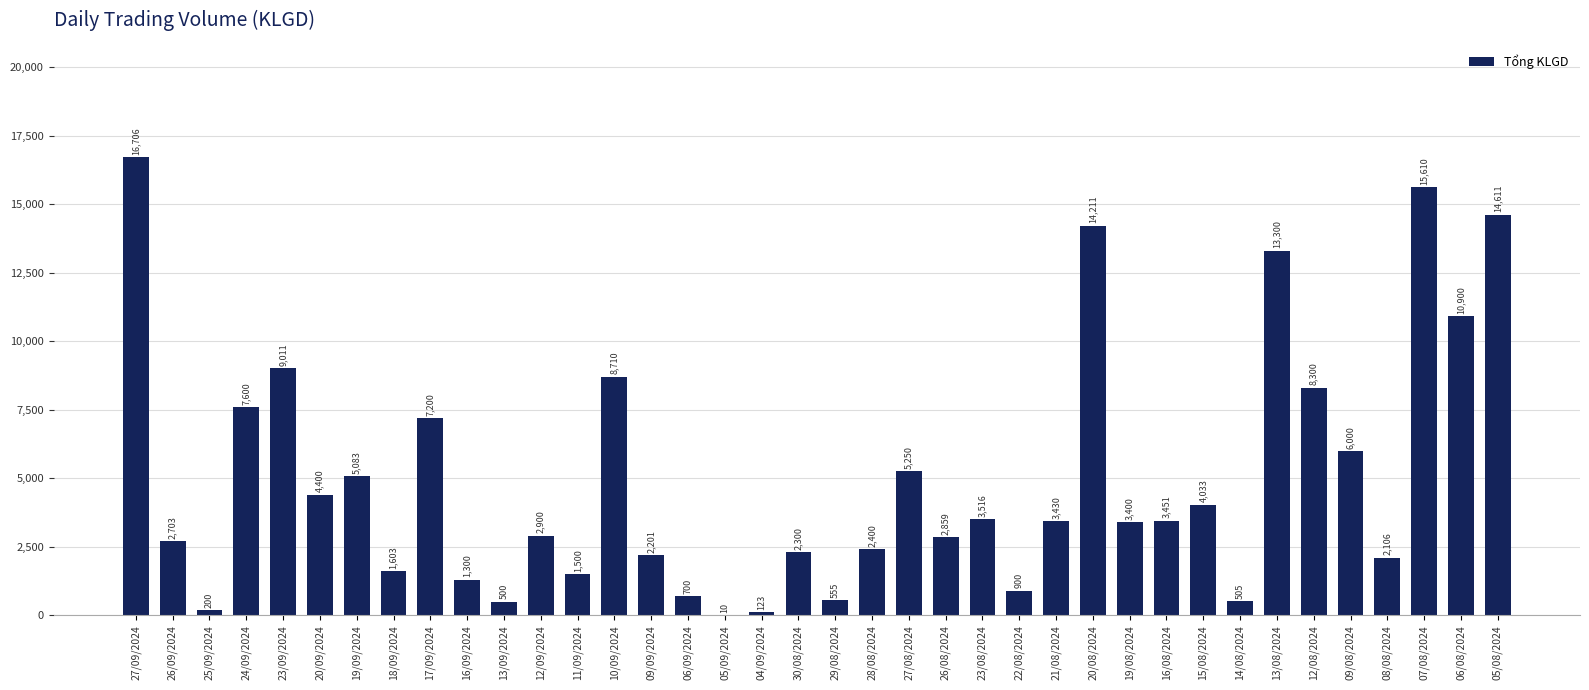

Is it true that the value at 08/08/2024 is 1082?

False